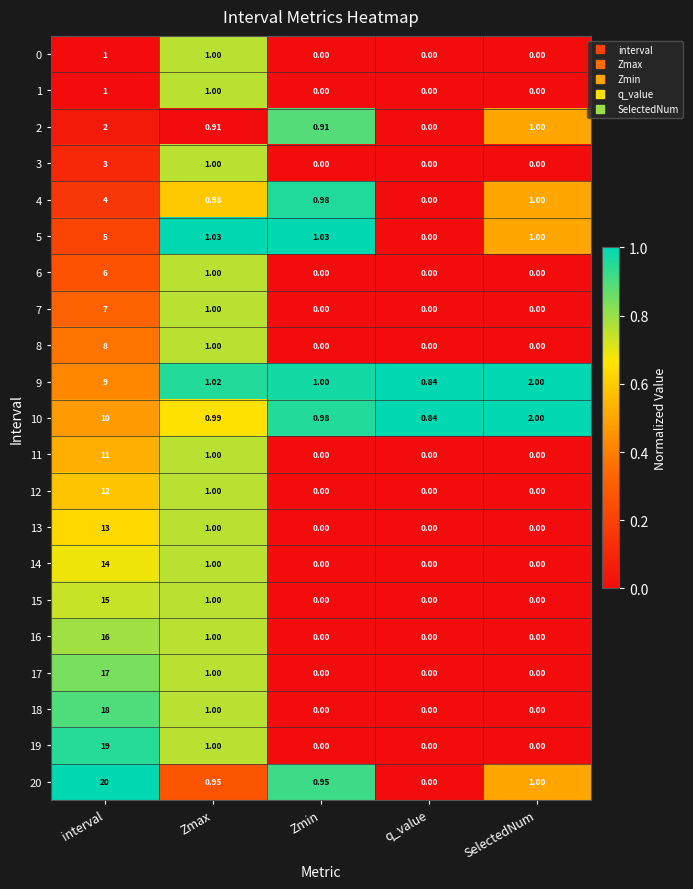

At which category does the chart reach its peak across all series?

interval